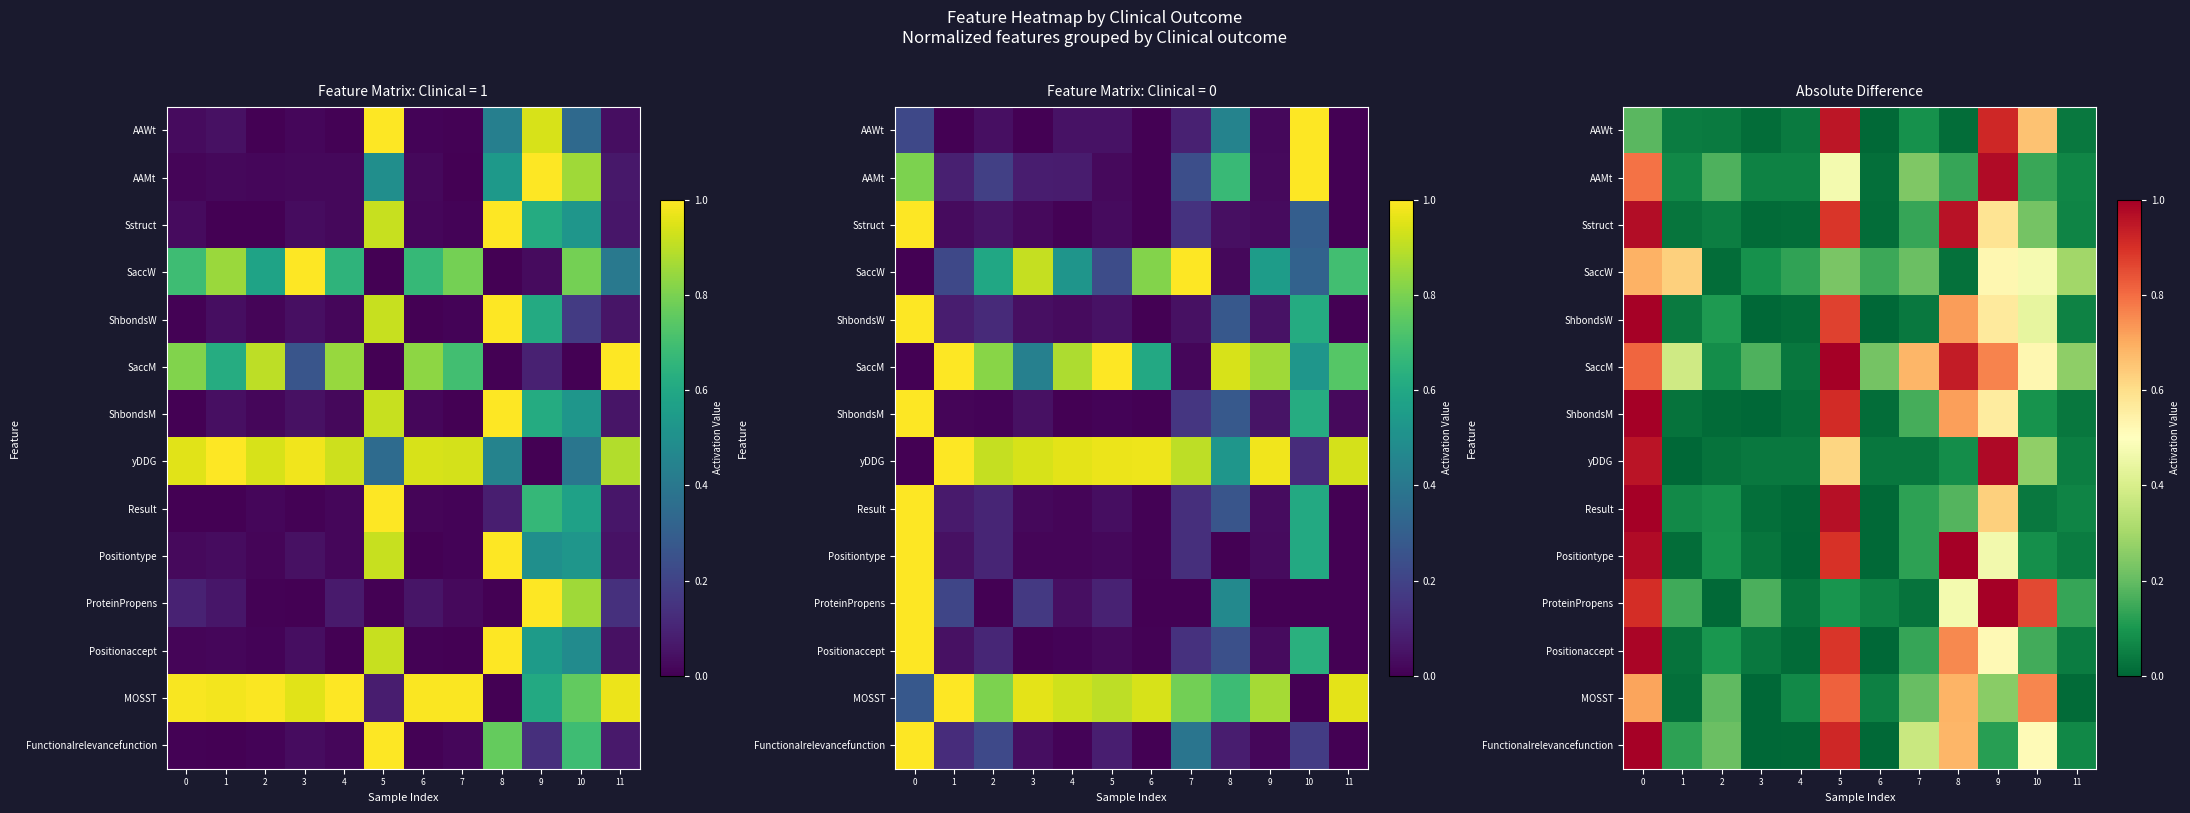

Rank the series at 2 from highest to lowest value.

Functionalrelevancefunction, MOSST, AAMt, ShbondsW, Positionaccept, Positiontype, Result, SaccM, Sstruct, AAWt, yDDG, SaccW, ShbondsM, ProteinPropens